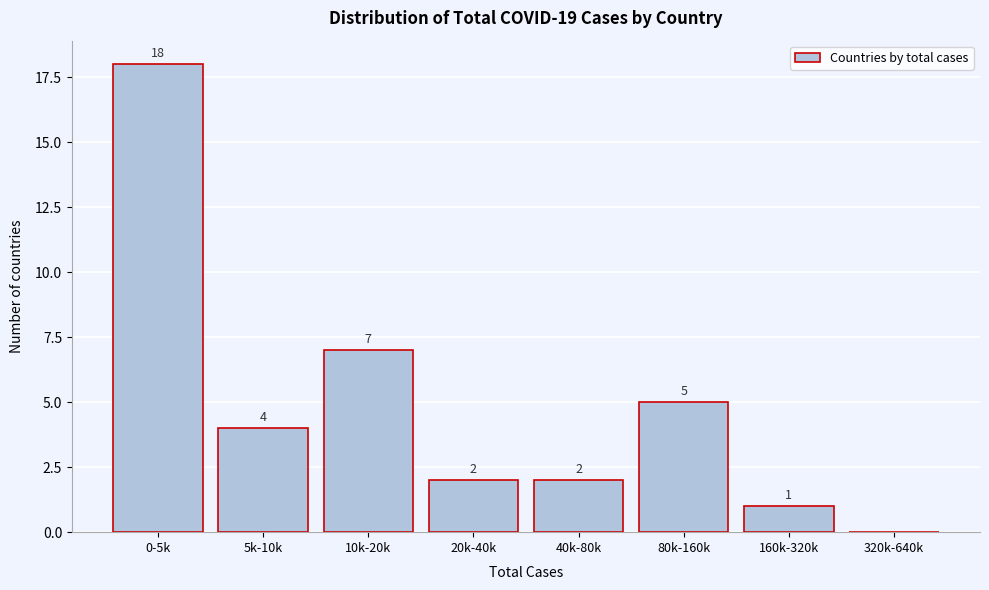

Reading left to right, transcribe all the data shown in this chart.

0-5k=18	5k-10k=4	10k-20k=7	20k-40k=2	40k-80k=2	80k-160k=5	160k-320k=1	320k-640k=0